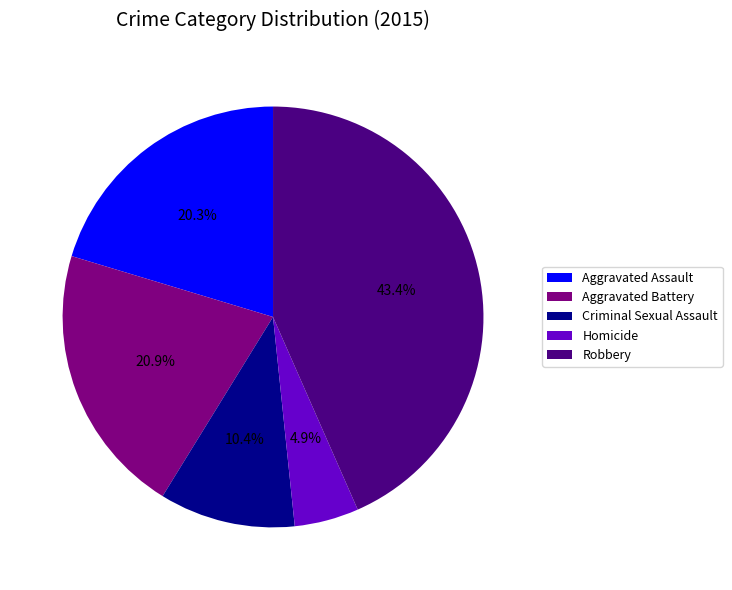

Is there a majority slice in this chart?

No